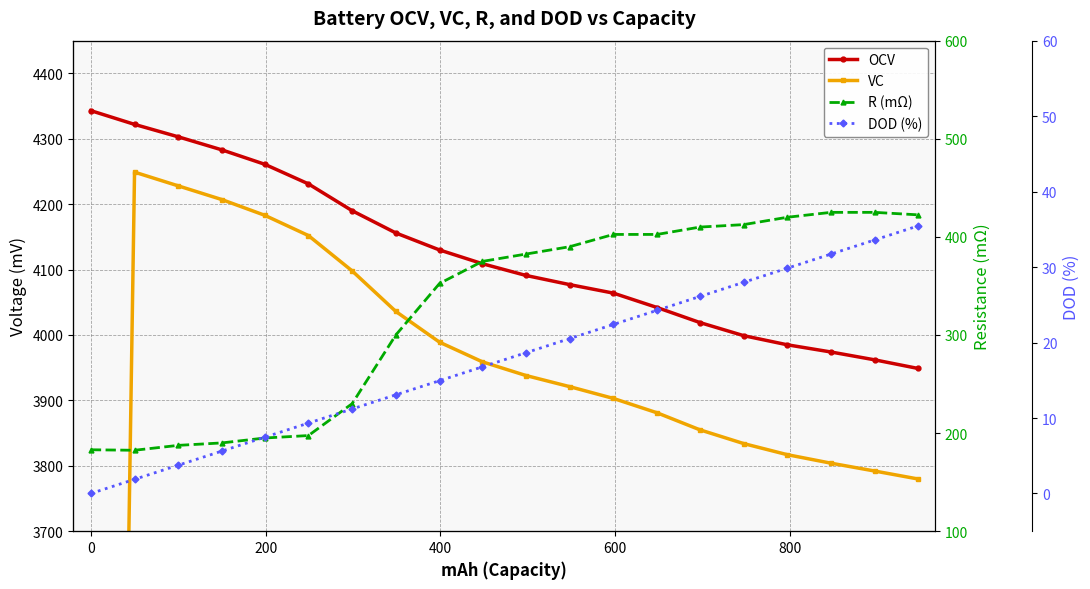

True or false: VC and R (mΩ) cross at least once.

True